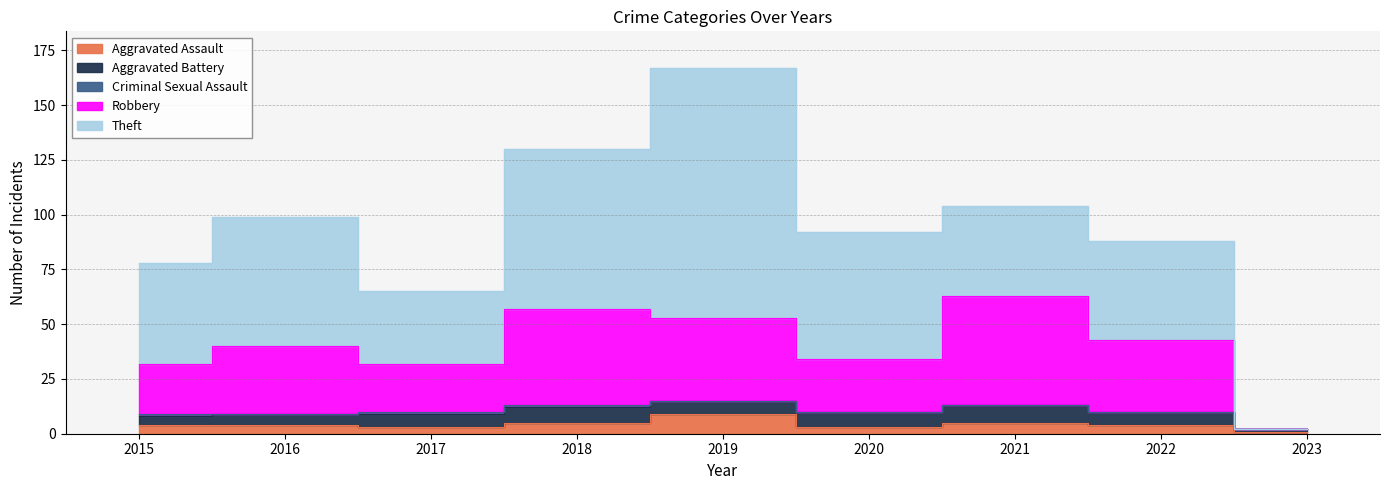

What is the value of the Aggravated Battery point at the 8th from the left?

6